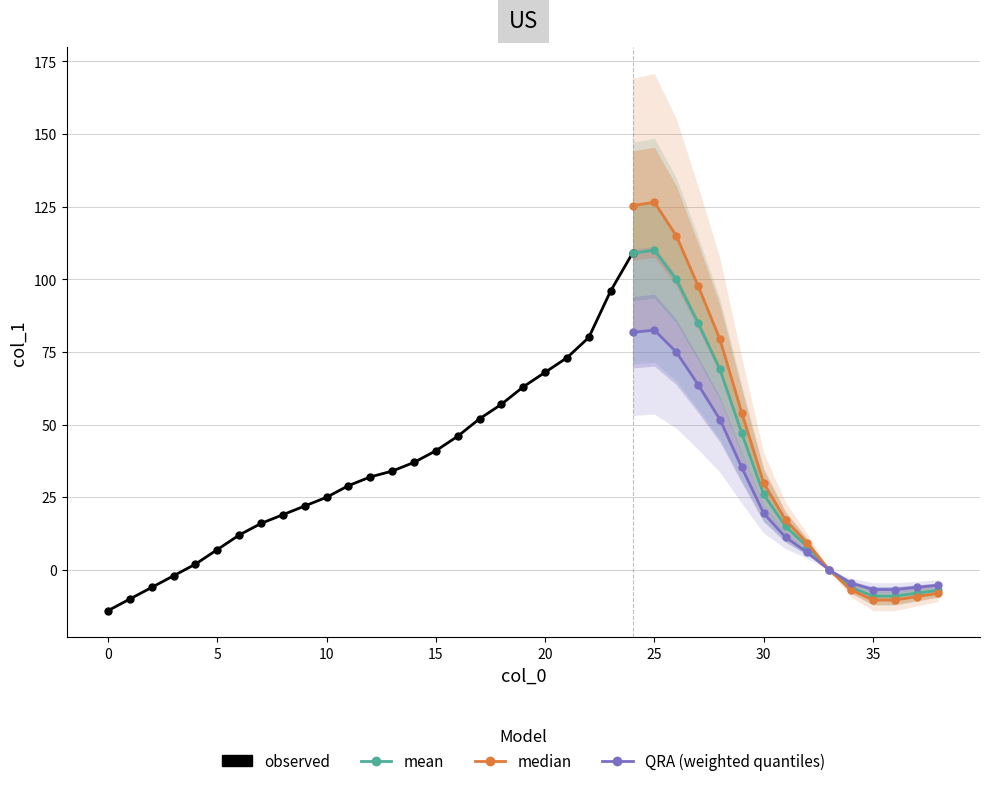

What is the lowest value of the median series?

-10.3